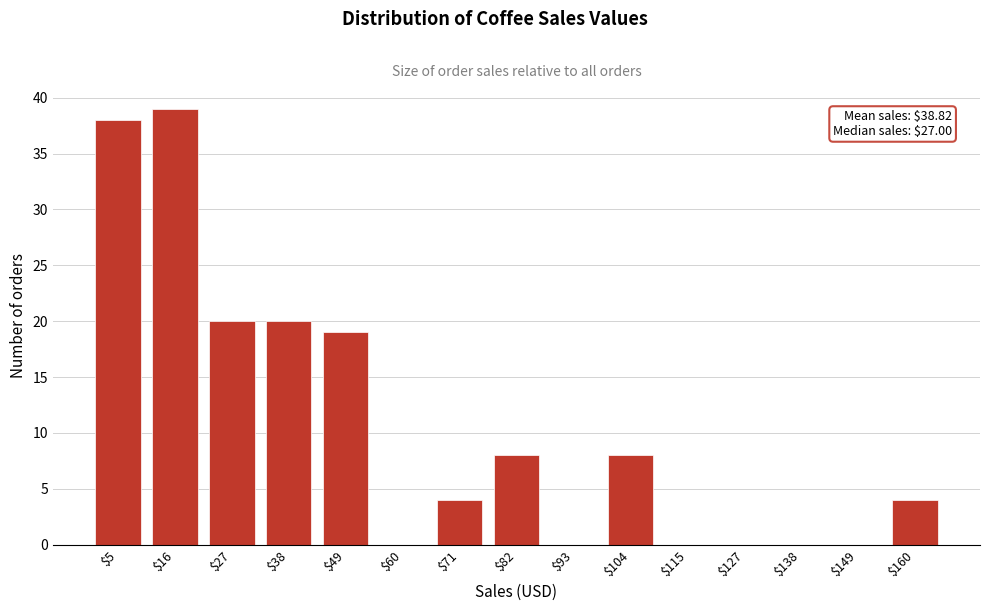

Is it true that the value at $16 is 39?

True